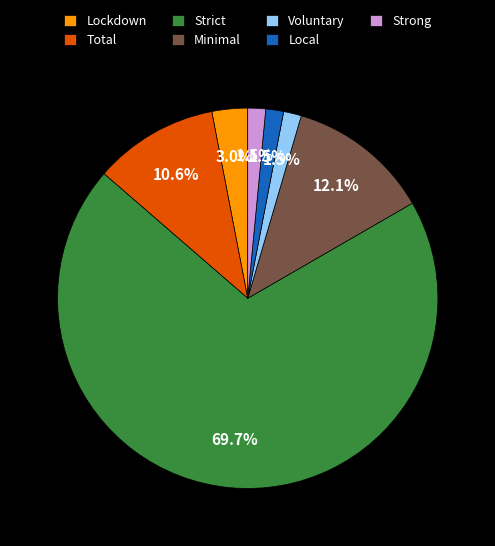

What is the ratio of the value at Total to the value at Minimal?

0.9